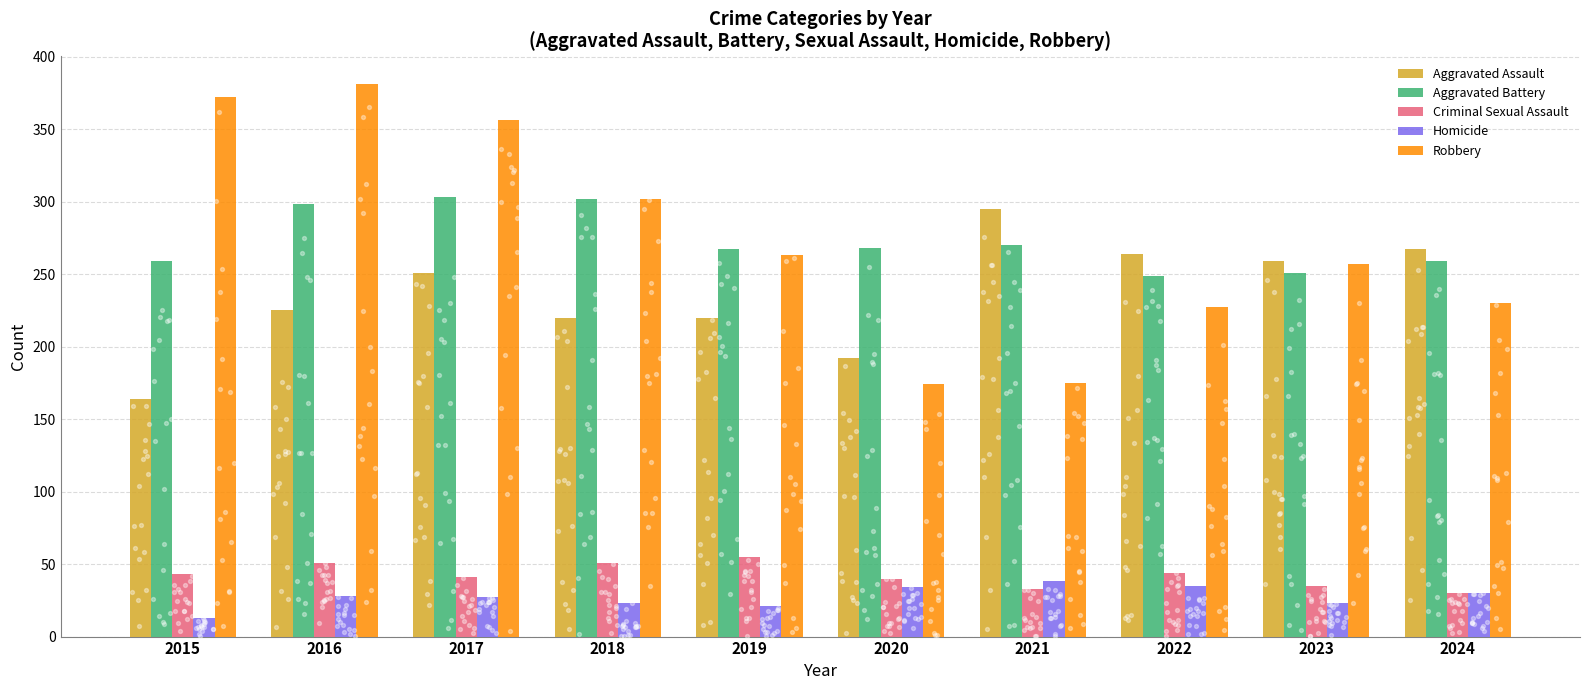

What are all the series names shown in the legend?

Aggravated Assault, Aggravated Battery, Criminal Sexual Assault, Homicide, Robbery